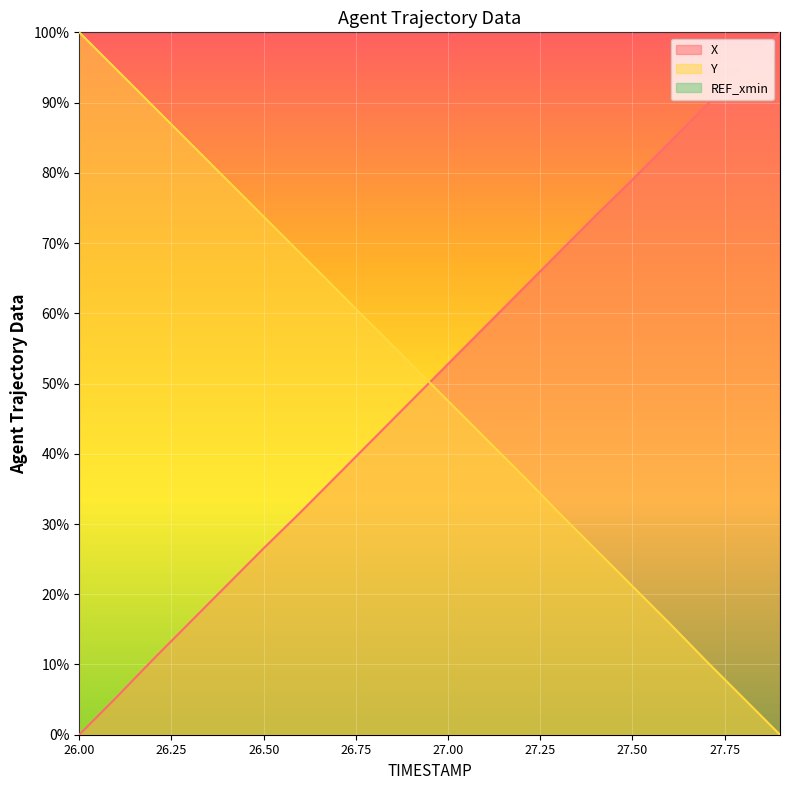

What is the total value across all series at 27.9?

100.0